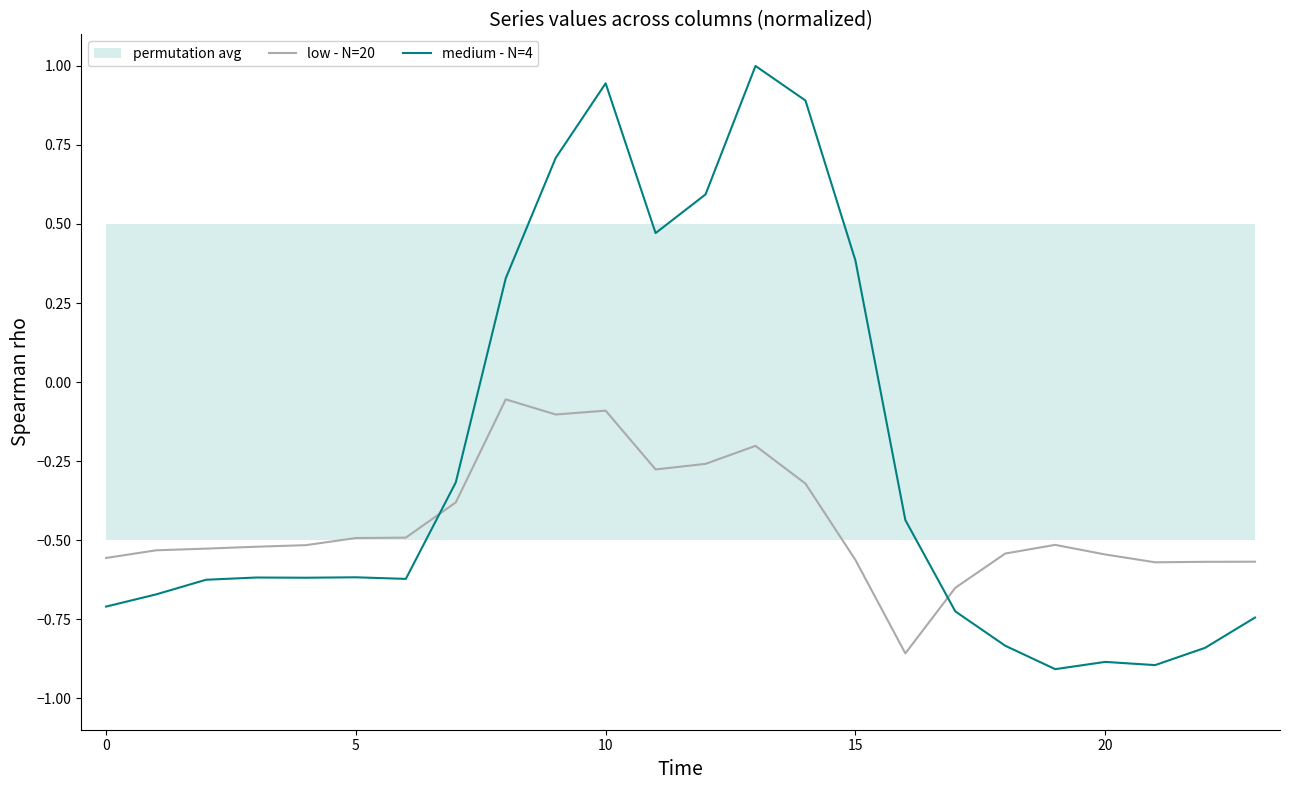

Is it true that medium - N=4 equals -0.3 at 7?

True